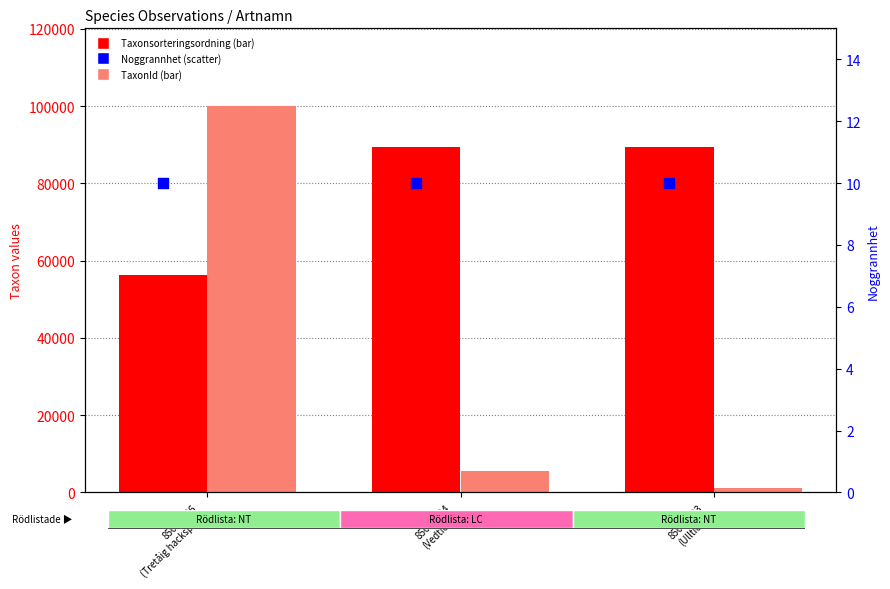

Which series contains the lowest Y value?

Noggrannhet